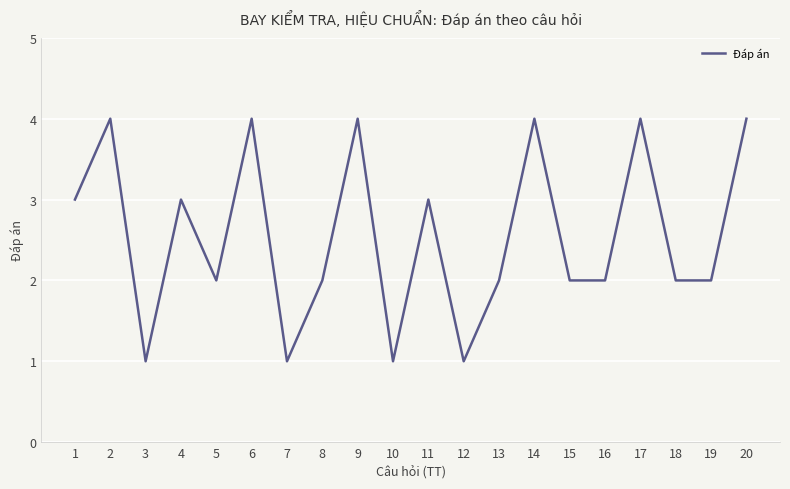

What is the greatest value displayed?

4